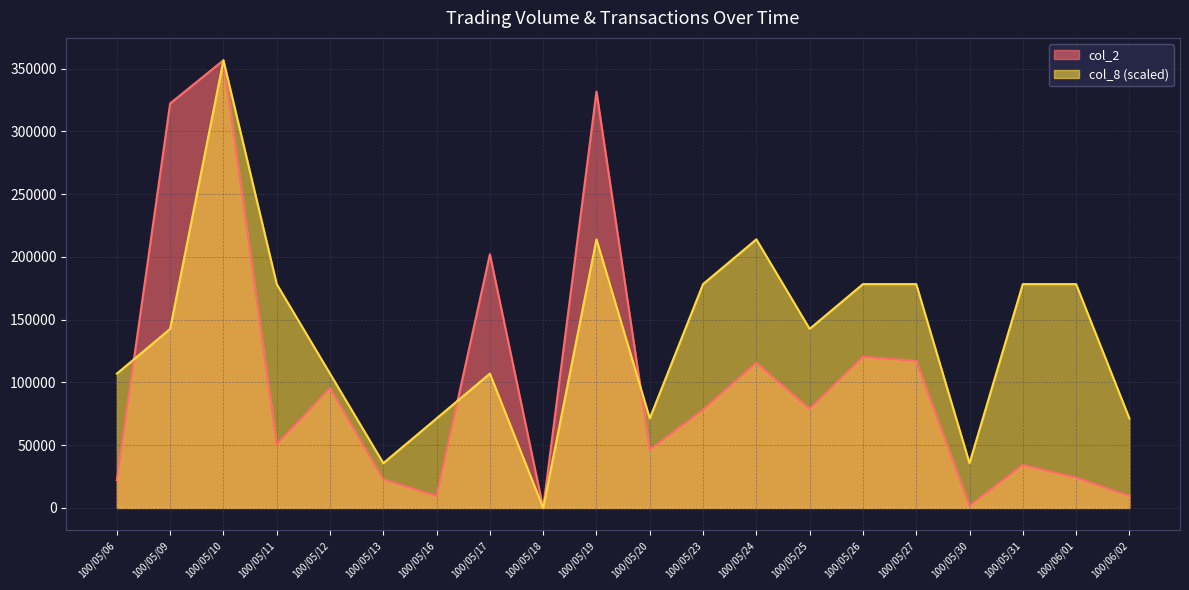

Read the col_2 value at 100/05/31, to the nearest 10.

34280